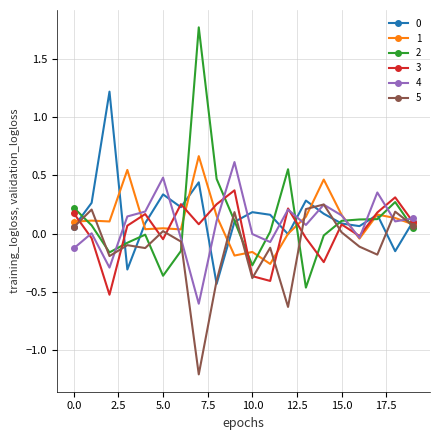

What is the minimum value shown in the chart?

-1.2